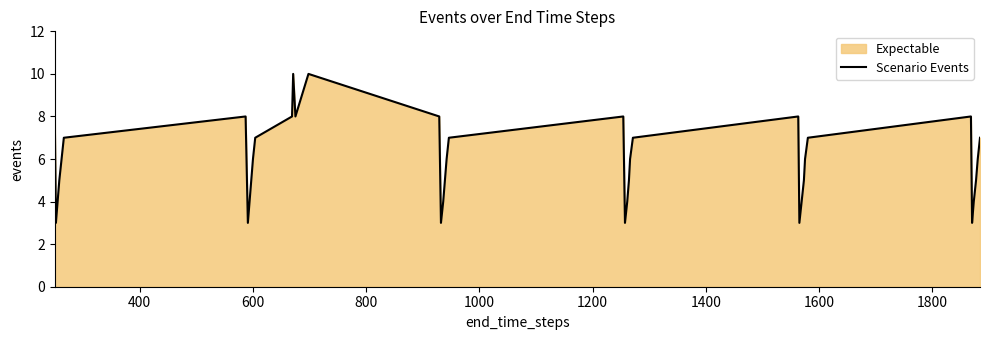

How many lines are shown in the chart?

1